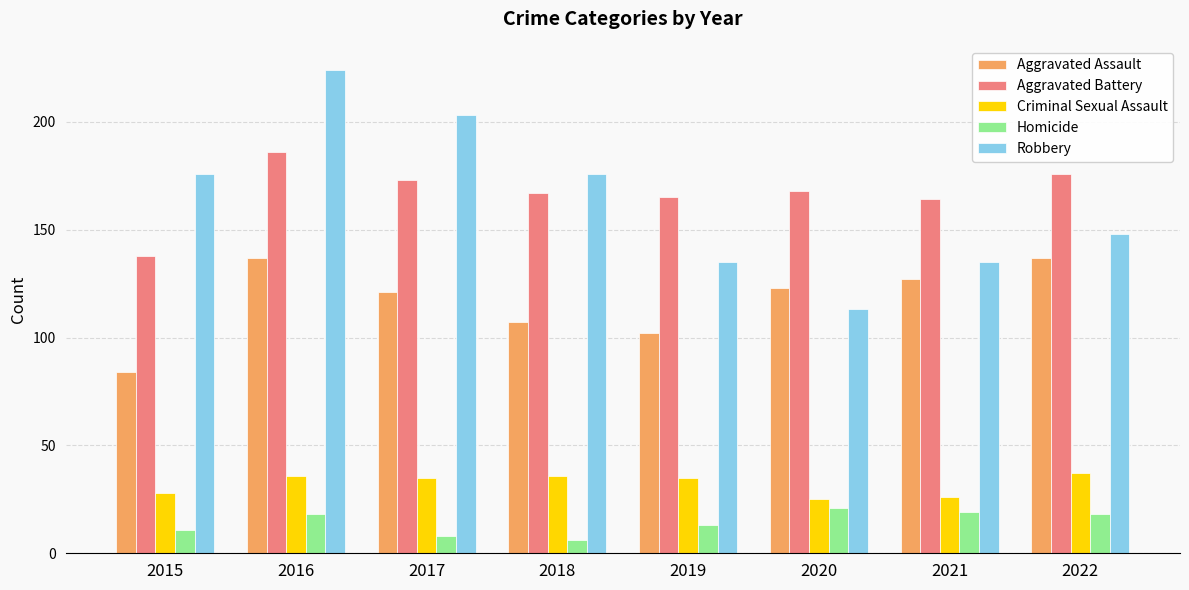

Are the bars horizontal?

No